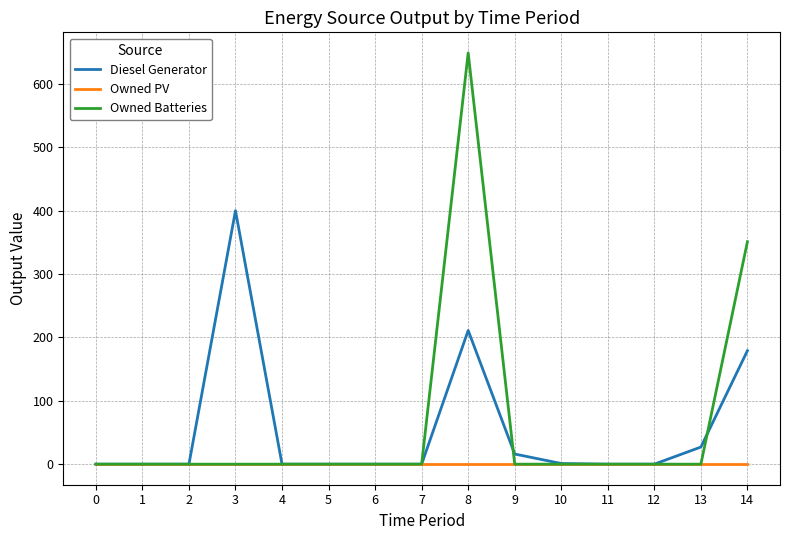

List the series in order of their overall mean, highest first.

Owned Batteries, Diesel Generator, Owned PV